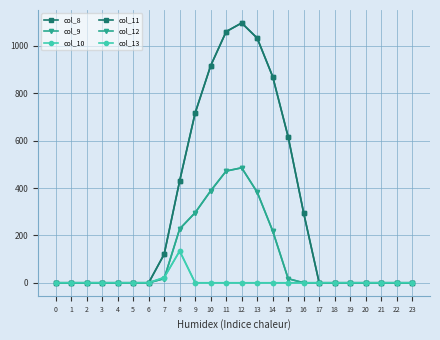

True or false: col_8 has more than 0 points higher than both neighbors.

True